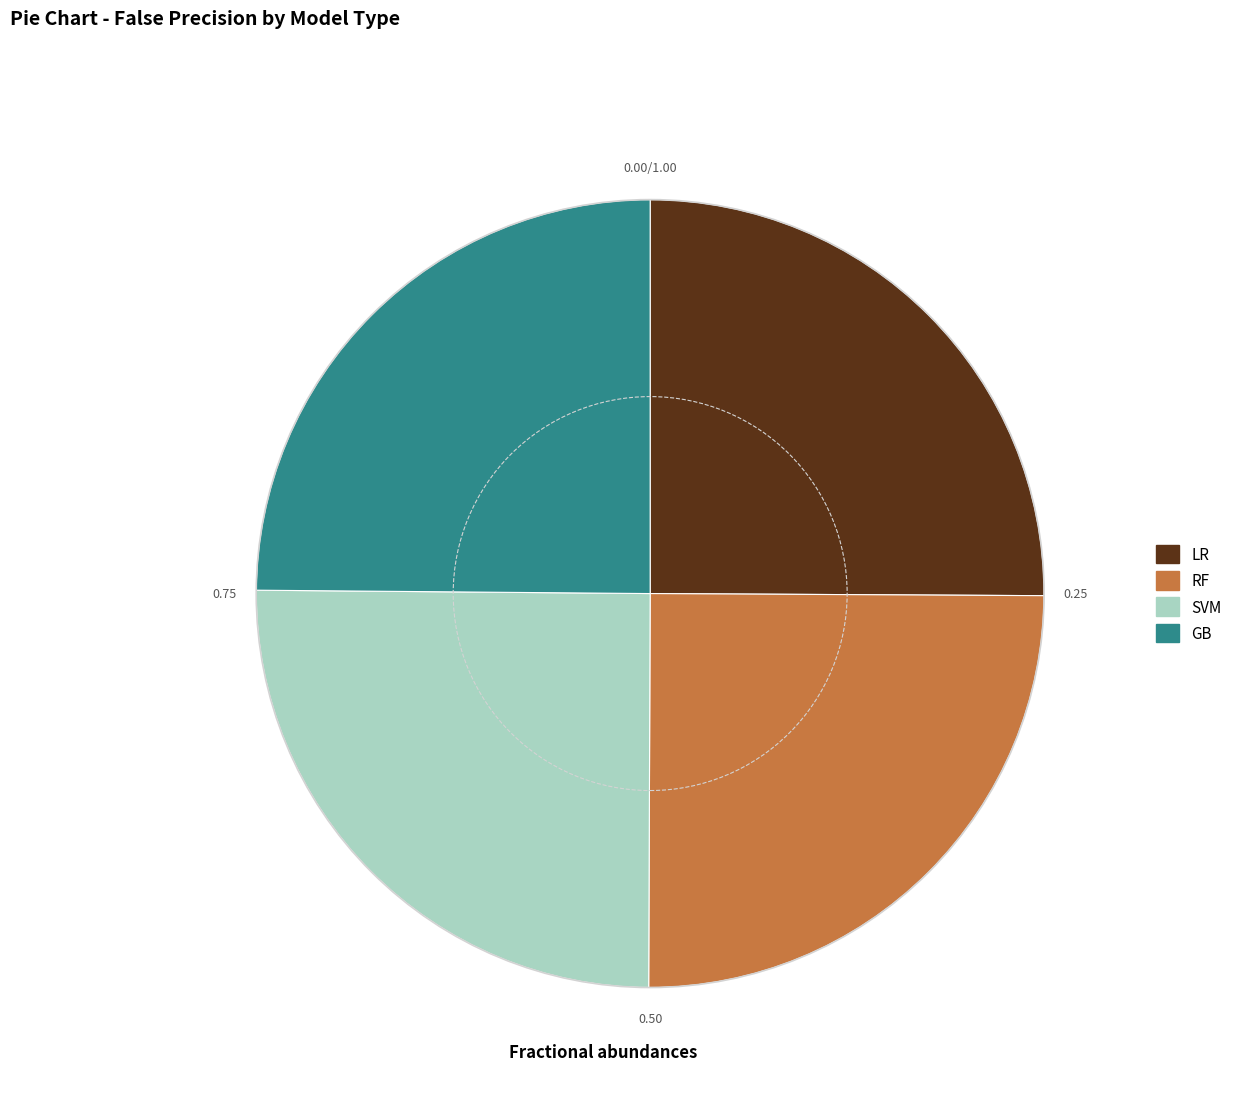

How many segments does this pie chart have?

4